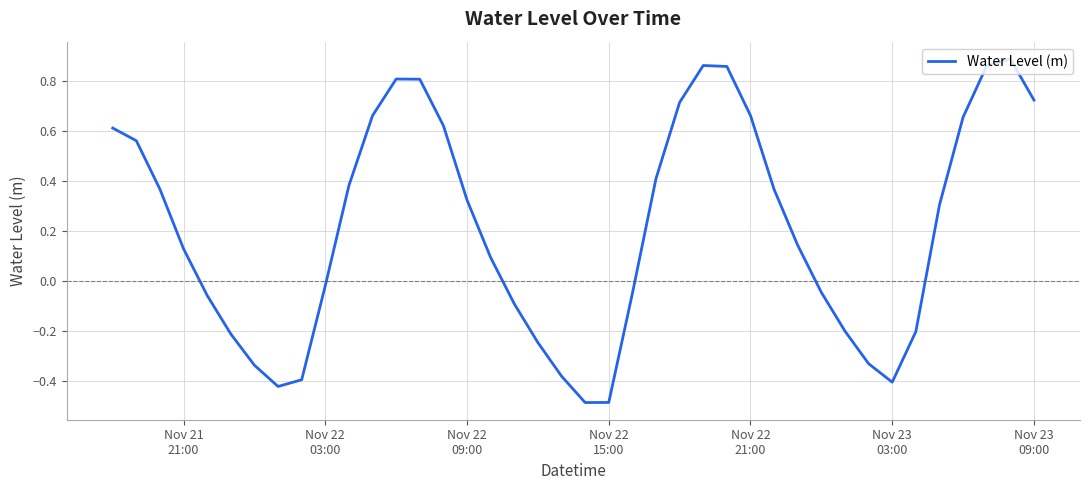

What is the minimum value shown in the chart?

-0.5